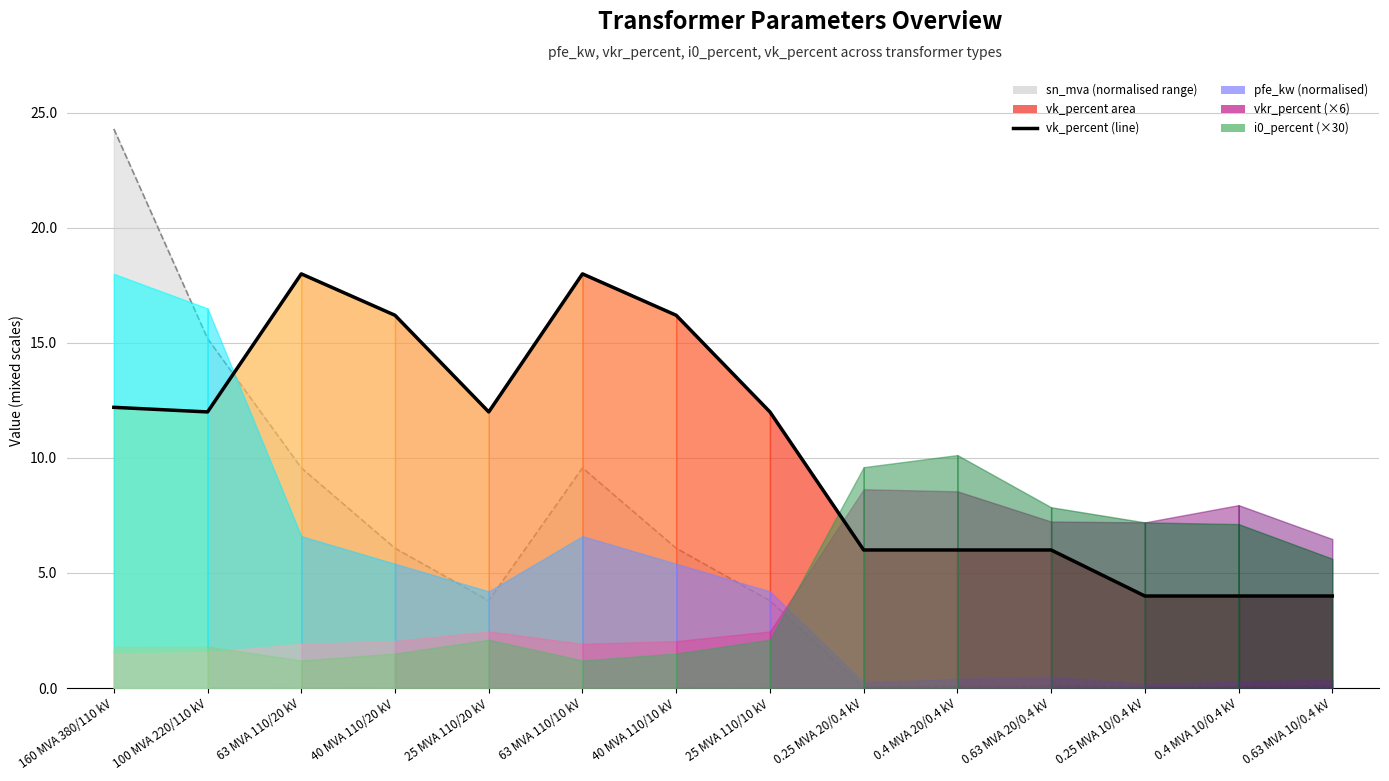

Reading left to right, extract all data points from this chart.

sn_mva upper bound: 160 MVA 380/110 kV=24.3	100 MVA 220/110 kV=15.2	63 MVA 110/20 kV=9.6	40 MVA 110/20 kV=6.1	25 MVA 110/20 kV=3.8	63 MVA 110/10 kV=9.6	40 MVA 110/10 kV=6.1	25 MVA 110/10 kV=3.8	0.25 MVA 20/0.4 kV=0.0	0.4 MVA 20/0.4 kV=0.1	0.63 MVA 20/0.4 kV=0.1	0.25 MVA 10/0.4 kV=0.0	0.4 MVA 10/0.4 kV=0.1	0.63 MVA 10/0.4 kV=0.1
sn_mva lower bound: 160 MVA 380/110 kV=0.0	100 MVA 220/110 kV=0.0	63 MVA 110/20 kV=0.0	40 MVA 110/20 kV=0.0	25 MVA 110/20 kV=0.0	63 MVA 110/10 kV=0.0	40 MVA 110/10 kV=0.0	25 MVA 110/10 kV=0.0	0.25 MVA 20/0.4 kV=0.0	0.4 MVA 20/0.4 kV=0.0	0.63 MVA 20/0.4 kV=0.0	0.25 MVA 10/0.4 kV=0.0	0.4 MVA 10/0.4 kV=0.0	0.63 MVA 10/0.4 kV=0.0
vk_percent (line): 160 MVA 380/110 kV=12.2	100 MVA 220/110 kV=12.0	63 MVA 110/20 kV=18.0	40 MVA 110/20 kV=16.2	25 MVA 110/20 kV=12.0	63 MVA 110/10 kV=18.0	40 MVA 110/10 kV=16.2	25 MVA 110/10 kV=12.0	0.25 MVA 20/0.4 kV=6.0	0.4 MVA 20/0.4 kV=6.0	0.63 MVA 20/0.4 kV=6.0	0.25 MVA 10/0.4 kV=4.0	0.4 MVA 10/0.4 kV=4.0	0.63 MVA 10/0.4 kV=4.0